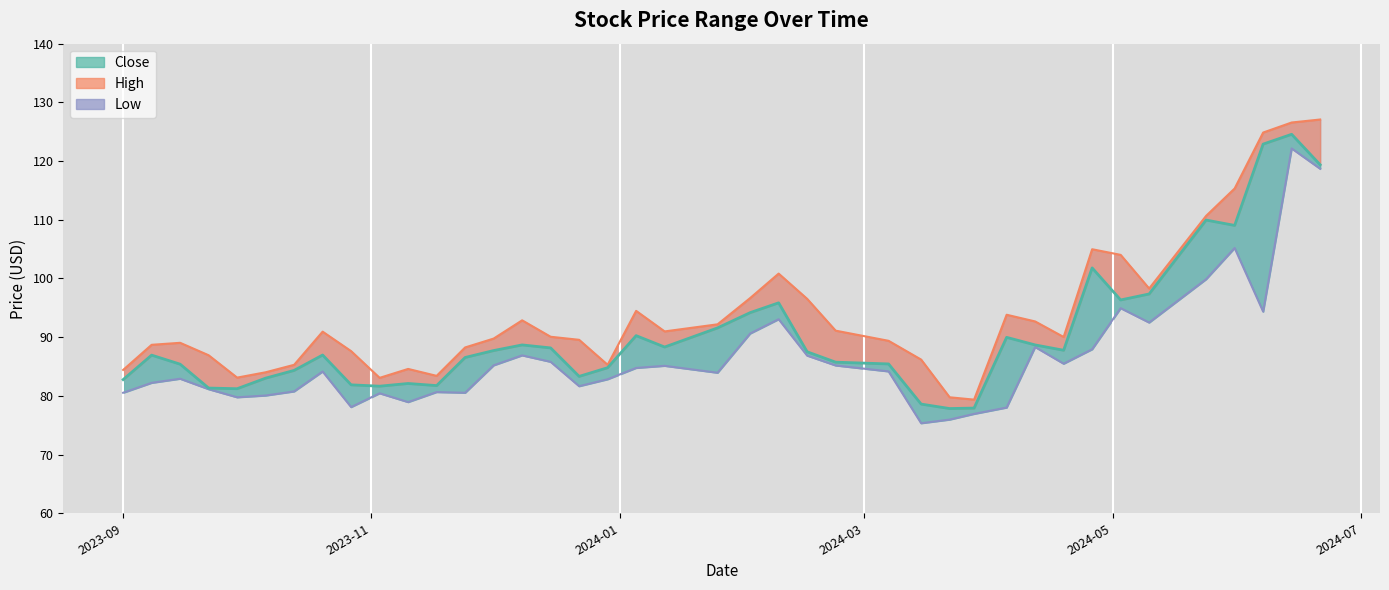

The value of Low at 28 is 133.2. True or false?

False